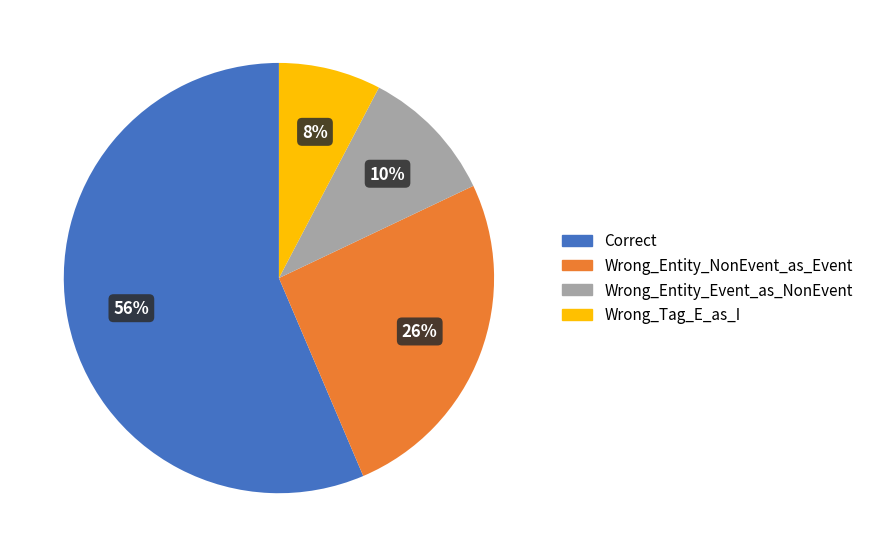

To the nearest percent, what is the average slice percentage?

25%